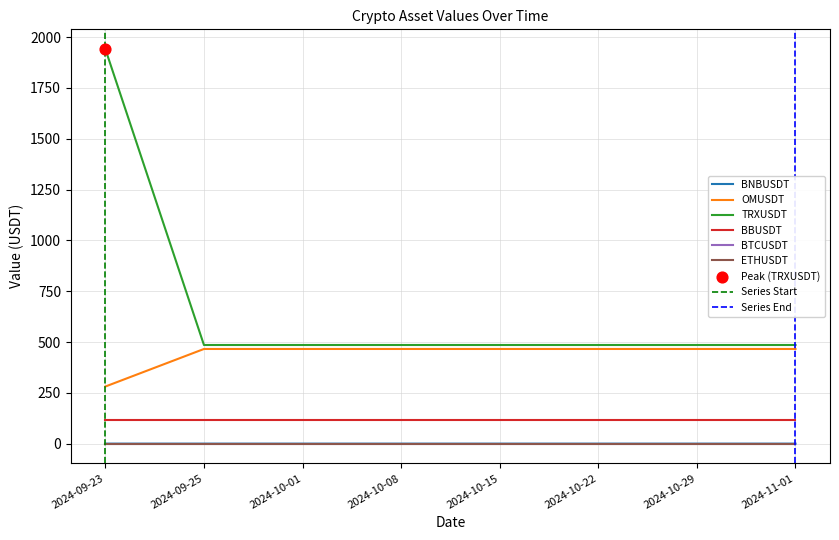

Which series has the widest spread of Y values?

TRXUSDT